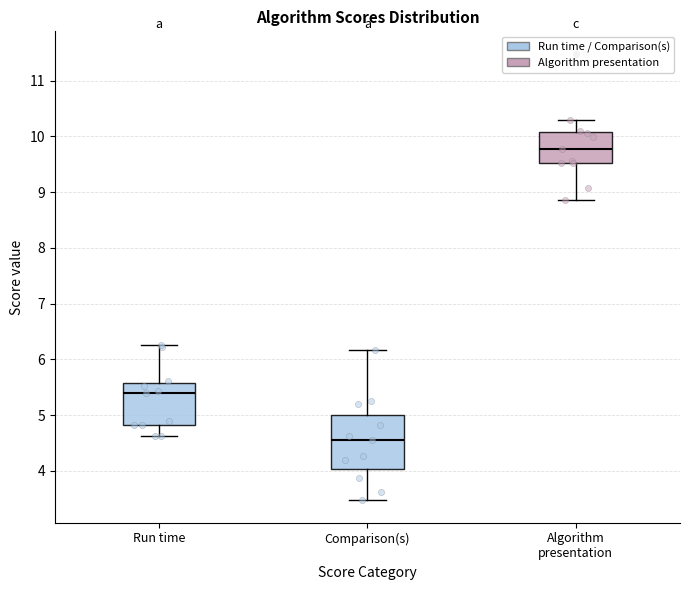

Comparing the boxes themselves (not the whiskers), which one is the tallest?

Comparison(s)